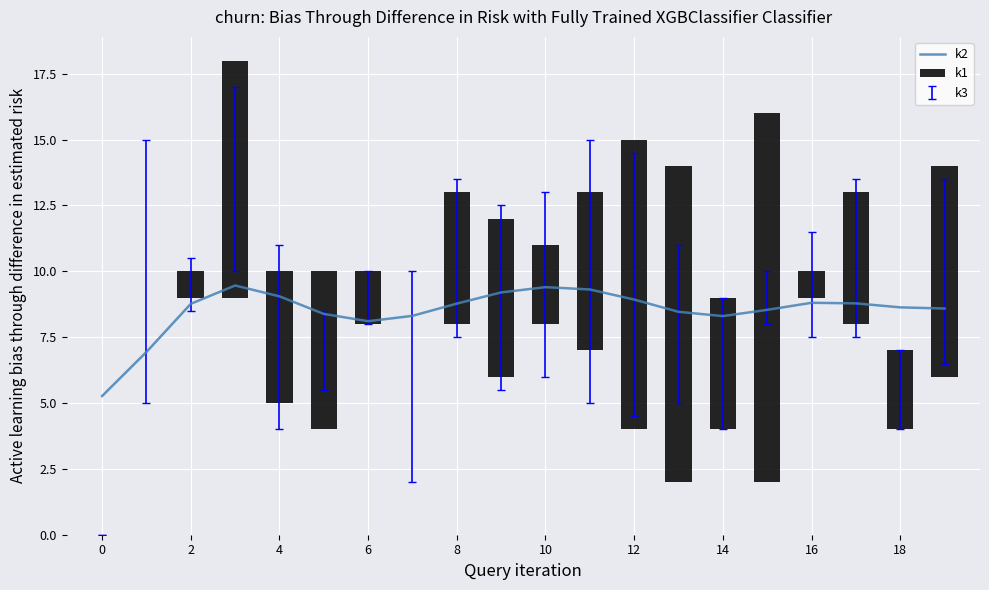

Read the k2 value at 16.

8.8